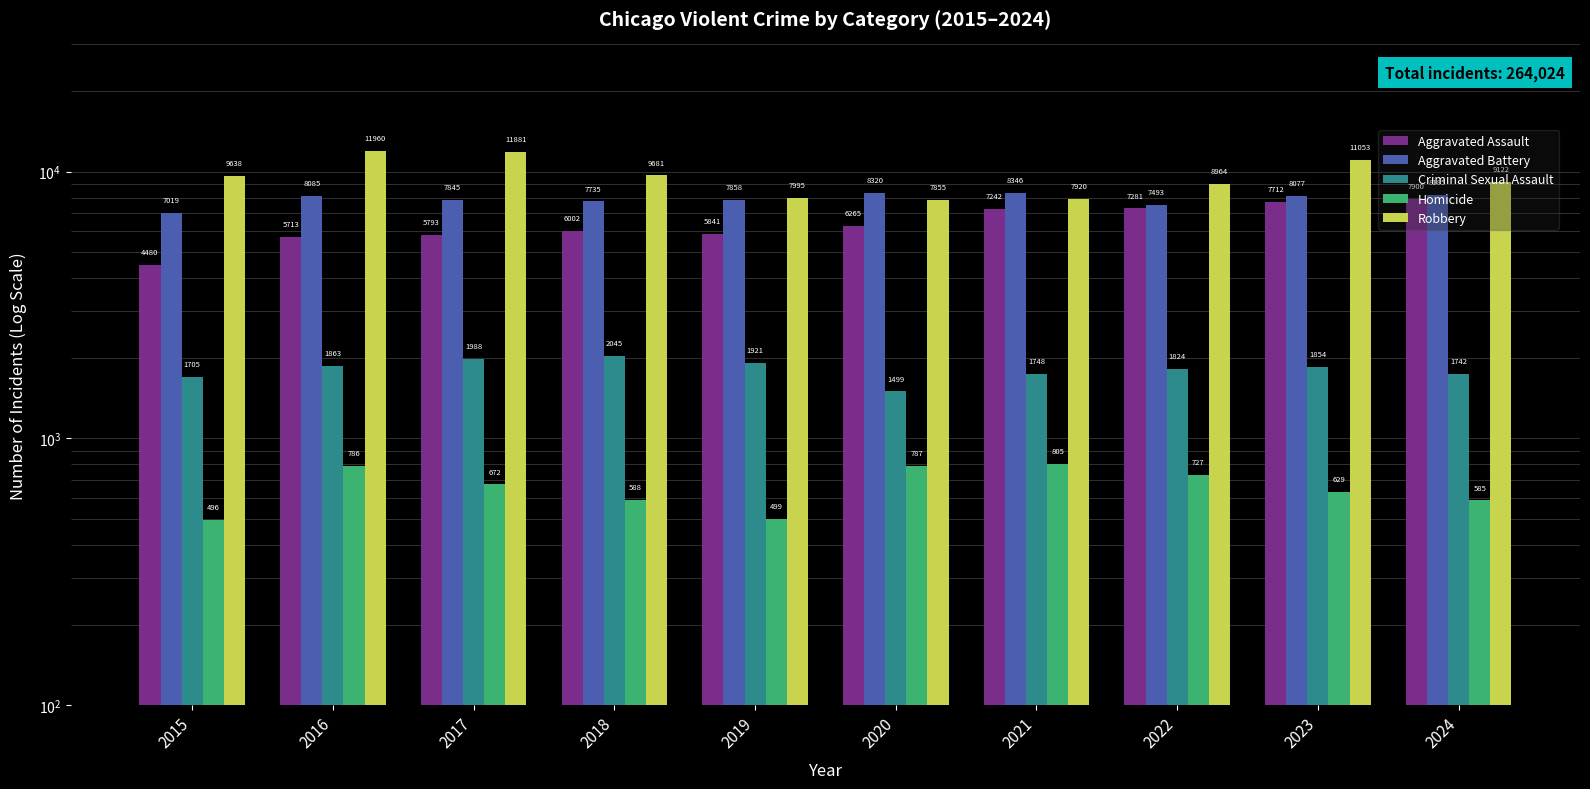

Rank the categories by Criminal Sexual Assault value from lowest to highest.

2020, 2015, 2024, 2021, 2022, 2023, 2016, 2019, 2017, 2018